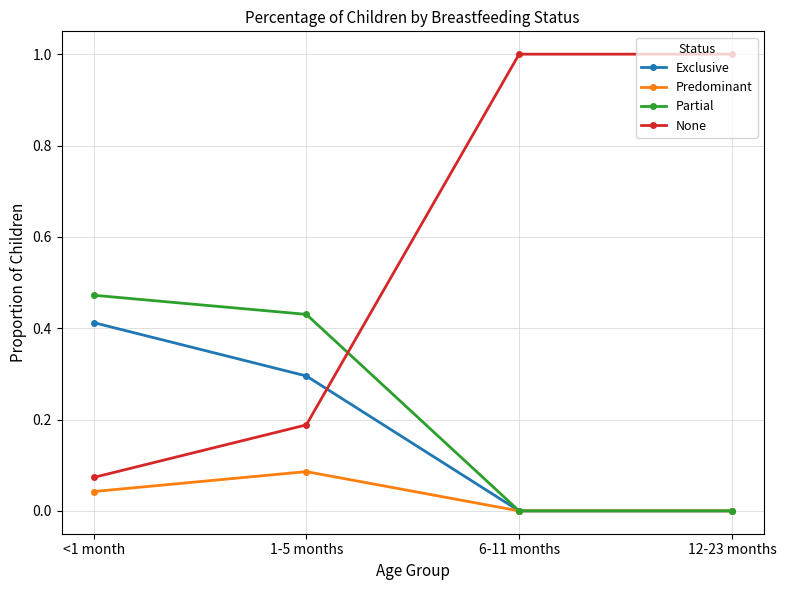

At how many categories does at least one series exceed 0?

4